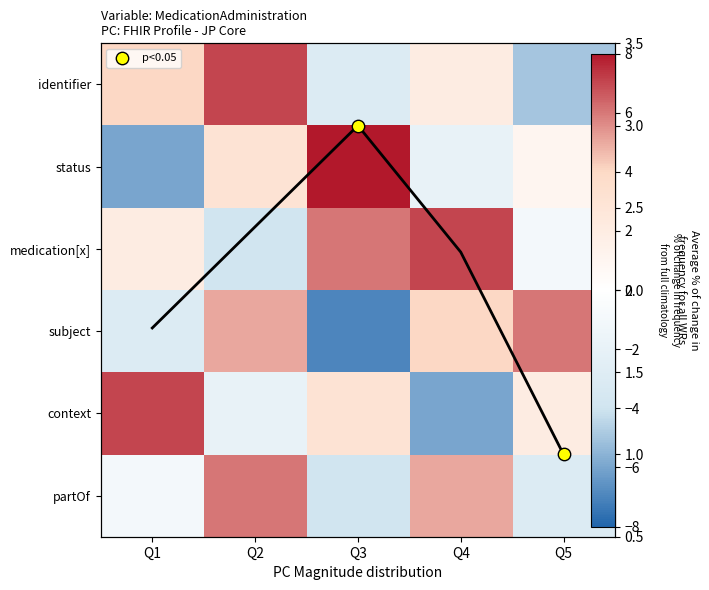

Which series has the widest spread of values?

status